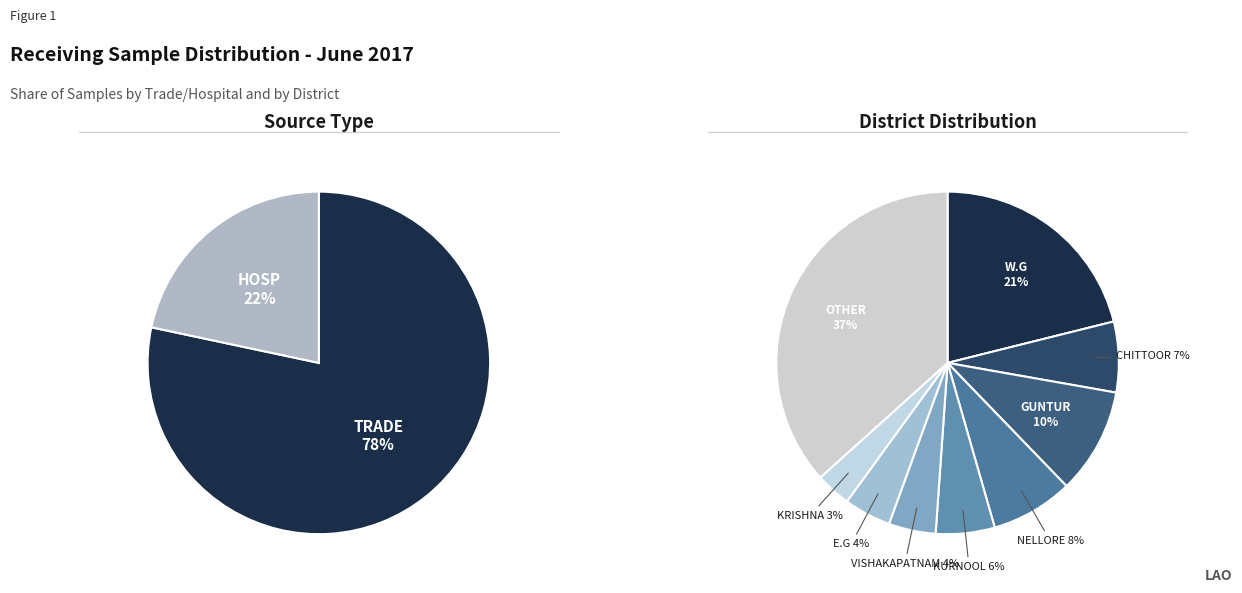

How many slices are in this pie chart?

2